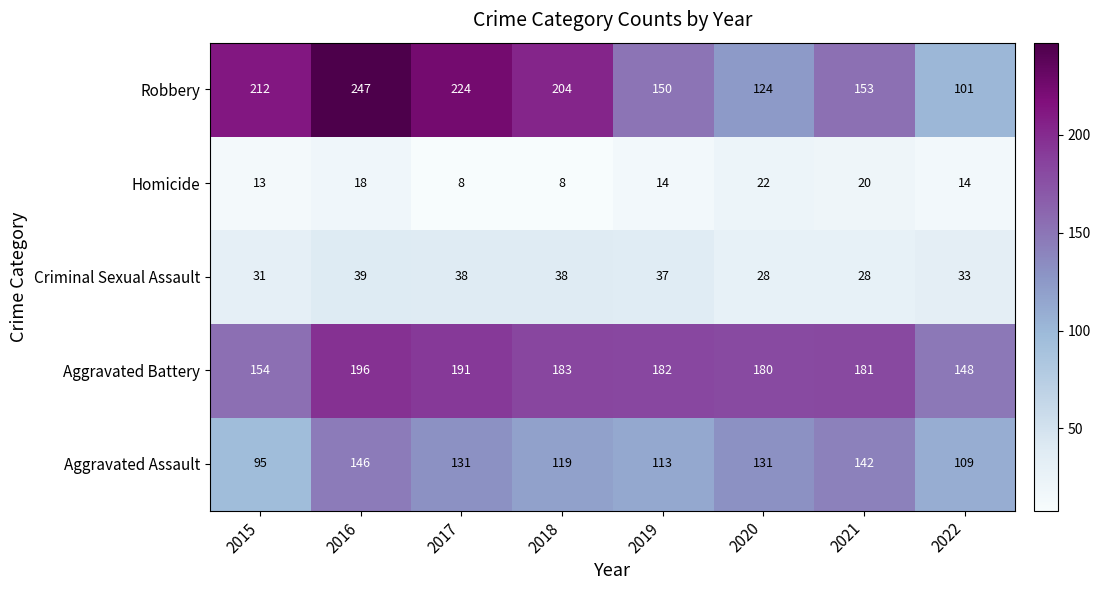

True or false: Robbery has a value of 249 at 2019.

False